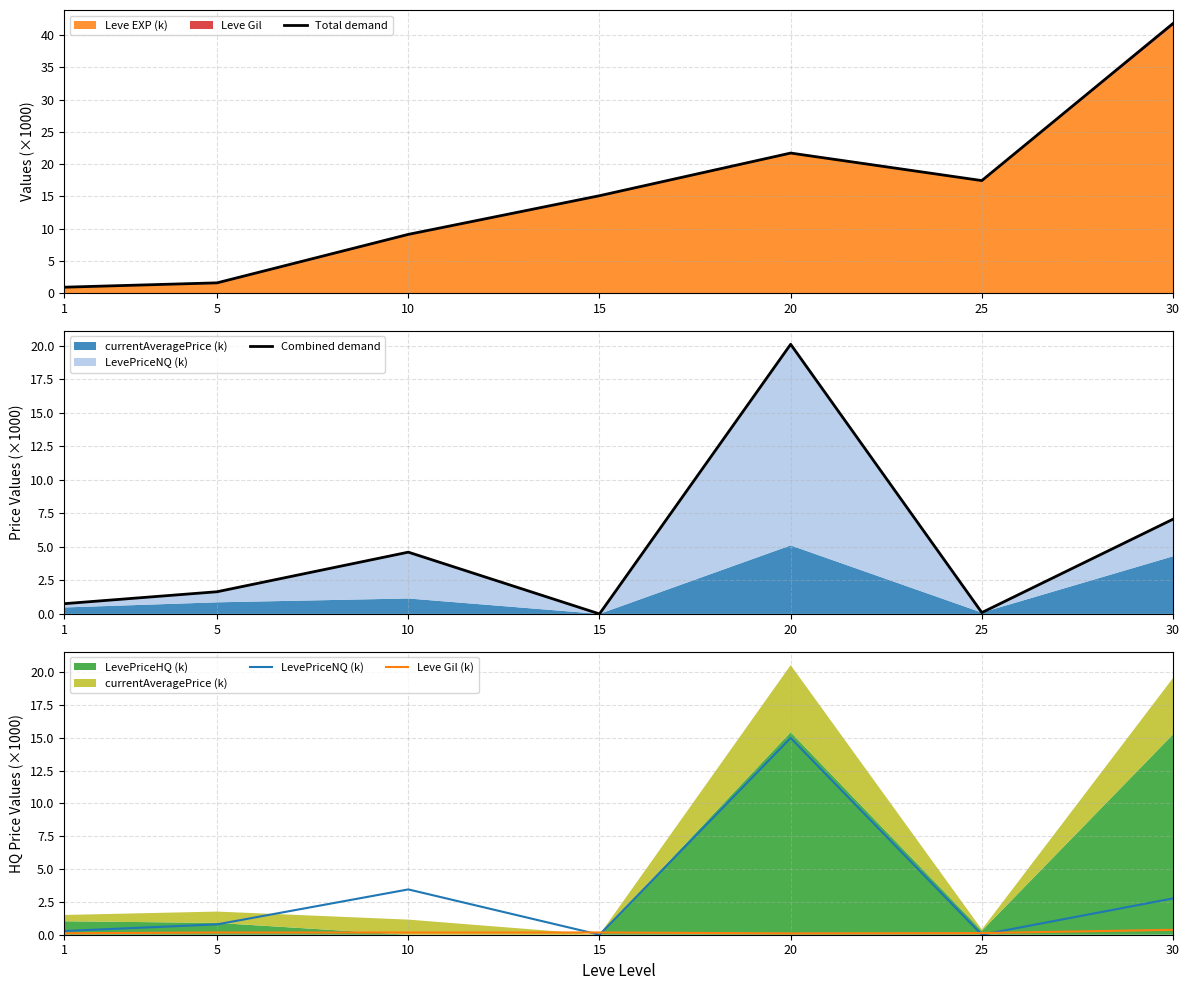

How many data points in Combined demand are less than 1?

3